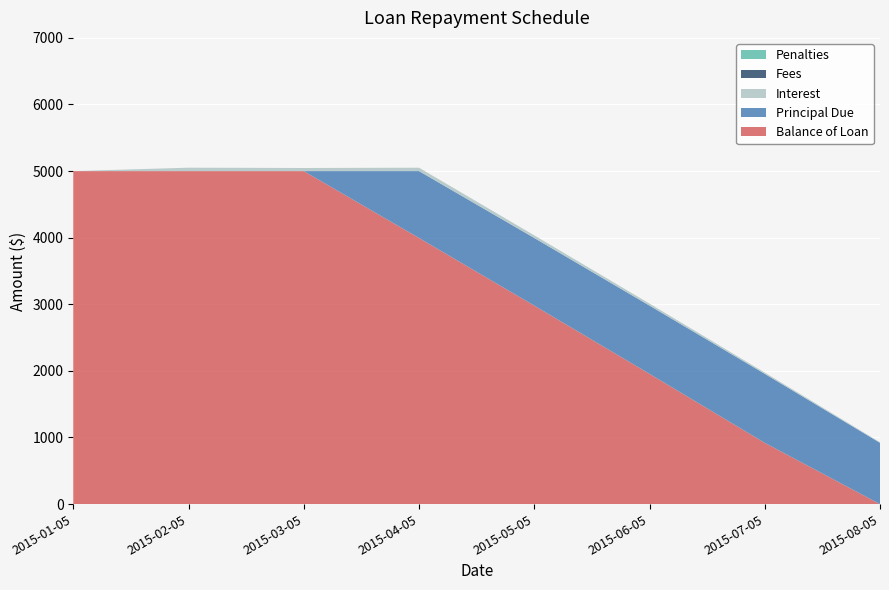

Reading left to right, list all the values displayed in this chart.

Principal Due: 2015-01-05=0.0	2015-02-05=0.0	2015-03-05=0.0	2015-04-05=1004.1	2015-05-05=1015.6	2015-06-05=1024.7	2015-07-05=1035.8	2015-08-05=919.8
Interest: 2015-01-05=0.0	2015-02-05=51.0	2015-03-05=46.0	2015-04-05=51.0	2015-05-05=39.4	2015-06-05=30.4	2015-07-05=19.3	2015-08-05=9.4
Fees: 2015-01-05=0.0	2015-02-05=0.0	2015-03-05=0.0	2015-04-05=0.0	2015-05-05=0.0	2015-06-05=0.0	2015-07-05=0.0	2015-08-05=0.0
Penalties: 2015-01-05=0.0	2015-02-05=0.0	2015-03-05=0.1	2015-04-05=0.0	2015-05-05=0.0	2015-06-05=0.0	2015-07-05=0.0	2015-08-05=0.0
Balance of Loan: 2015-01-05=5000.0	2015-02-05=5000.0	2015-03-05=5000.0	2015-04-05=3995.9	2015-05-05=2980.2	2015-06-05=1955.6	2015-07-05=919.8	2015-08-05=0.0